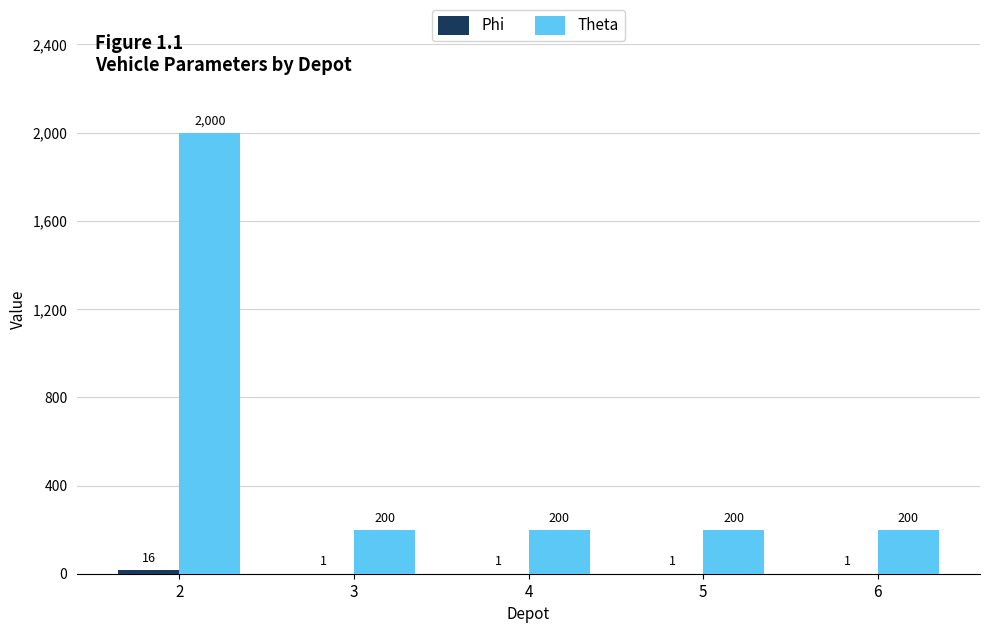

Which series has the largest total across all categories?

Theta